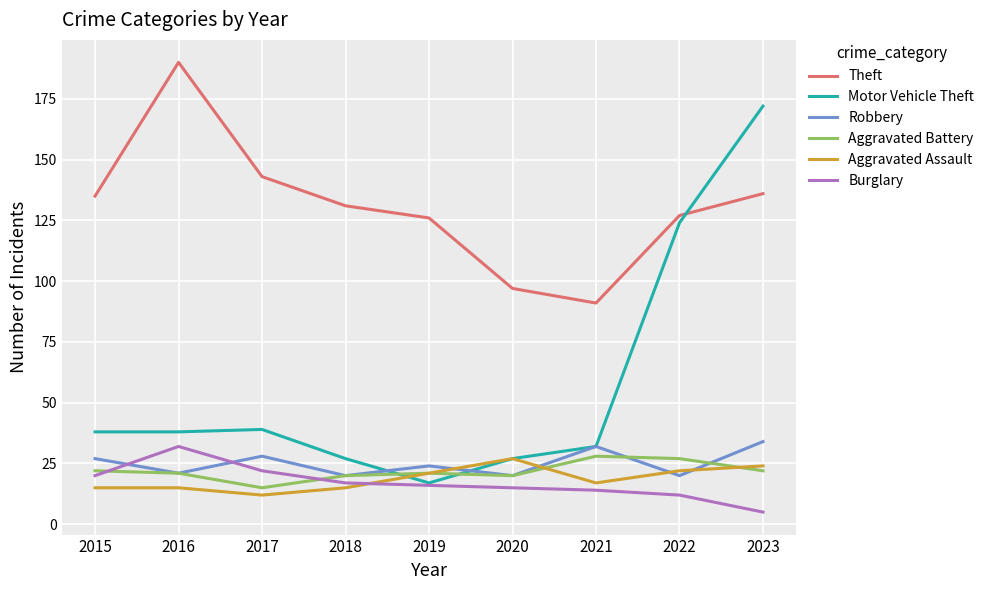

In Theft, how many points are higher than both neighbors (excluding endpoints)?

1